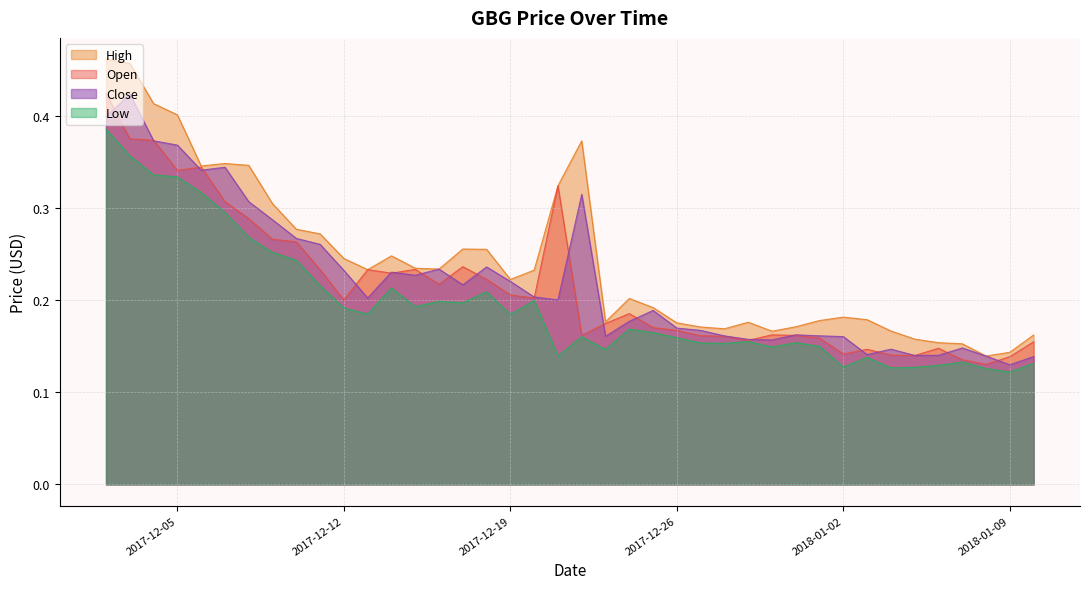

What is the label of the 23rd point from the right?

2017-12-19